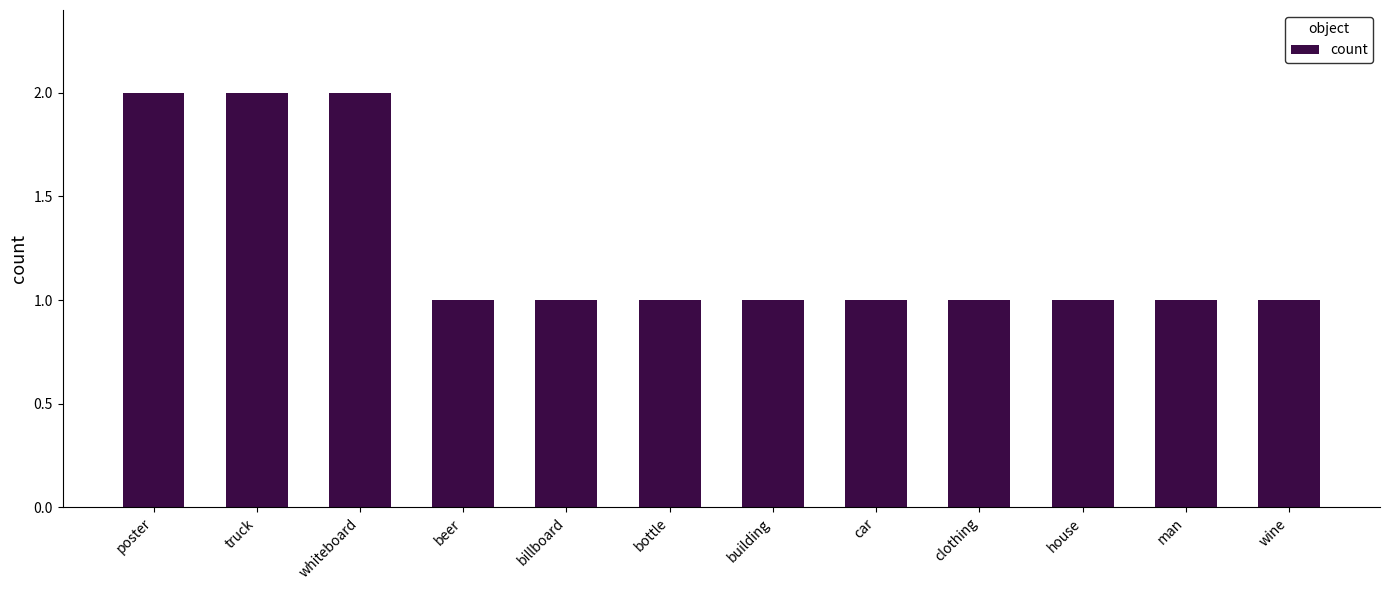

What is the smallest value displayed?

1